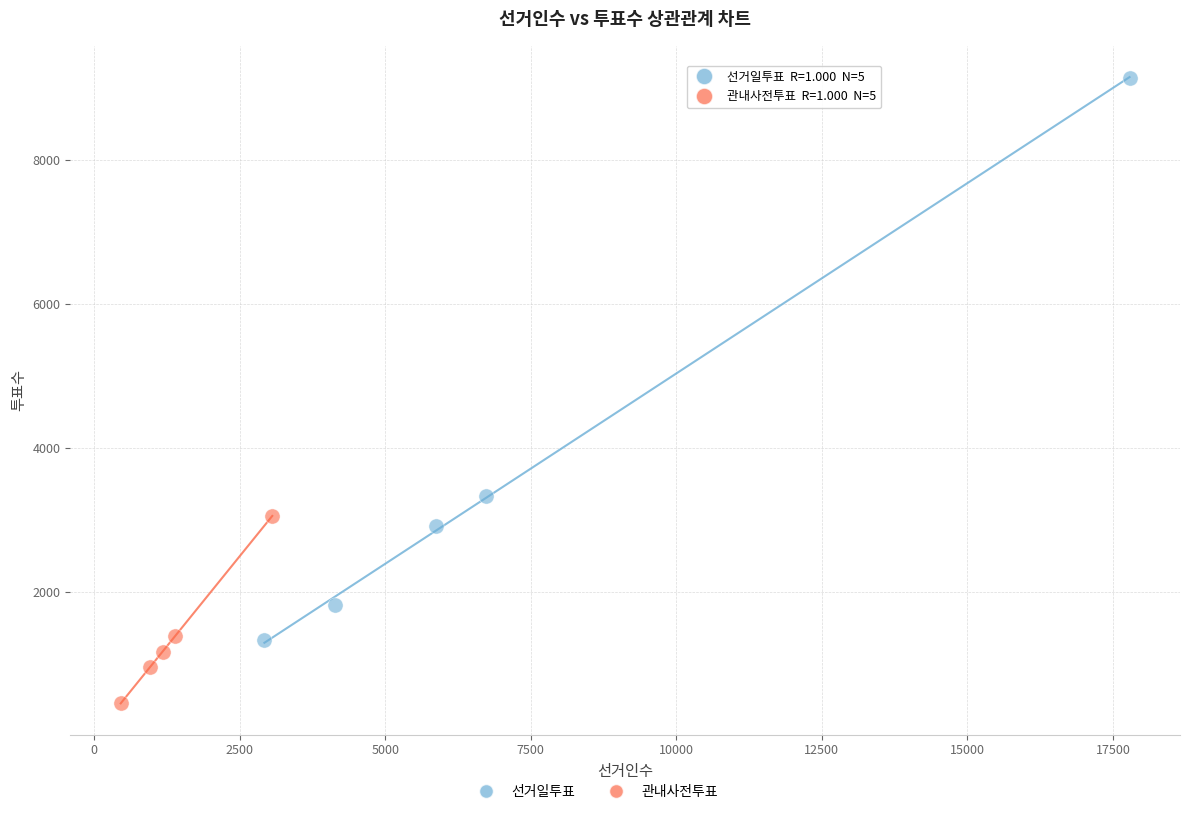

Which series has the widest spread of Y values?

선거일투표